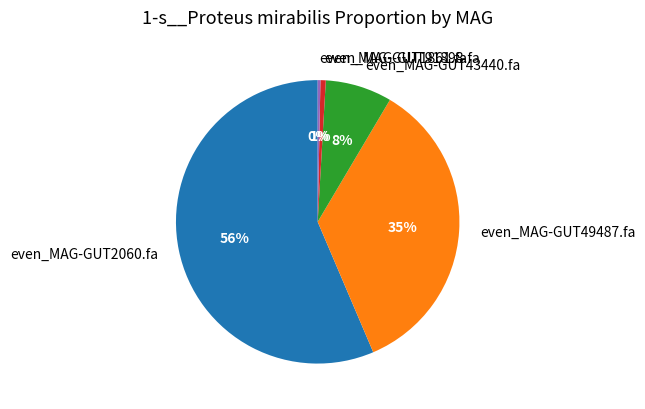

Is the sum of even_MAG-GUT43440.fa and even_MAG-GUT1861.fa greater than half?

No